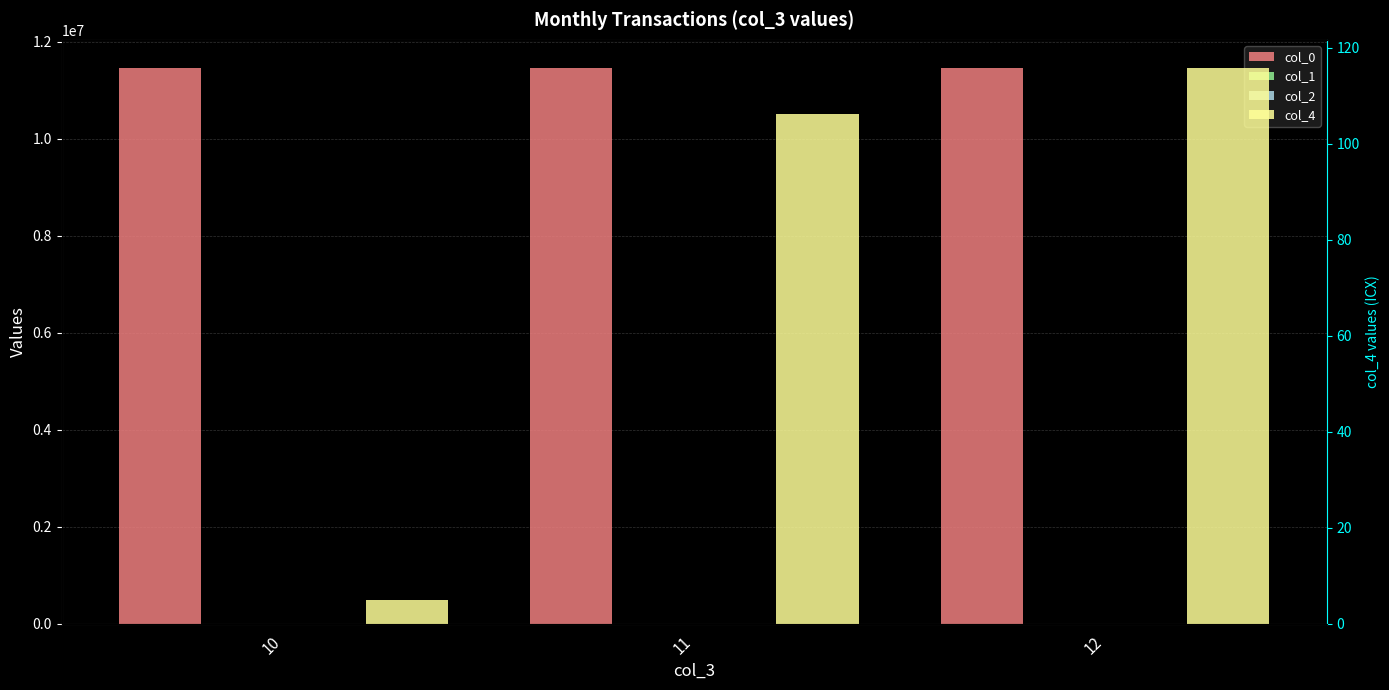

Rank the series at 11 from lowest to highest value.

col_2, col_4, col_1, col_0